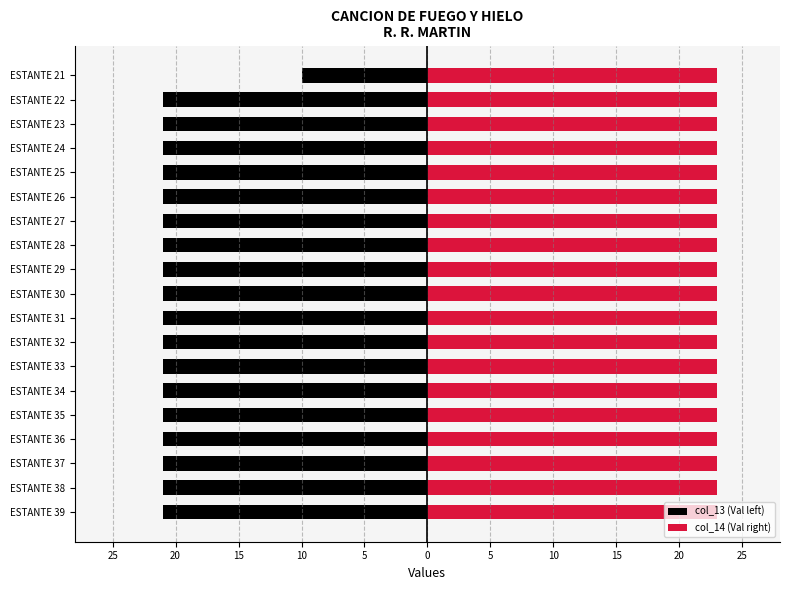

List the series in order of their peak value, lowest first.

col_13 (Val left), col_14 (Val right)